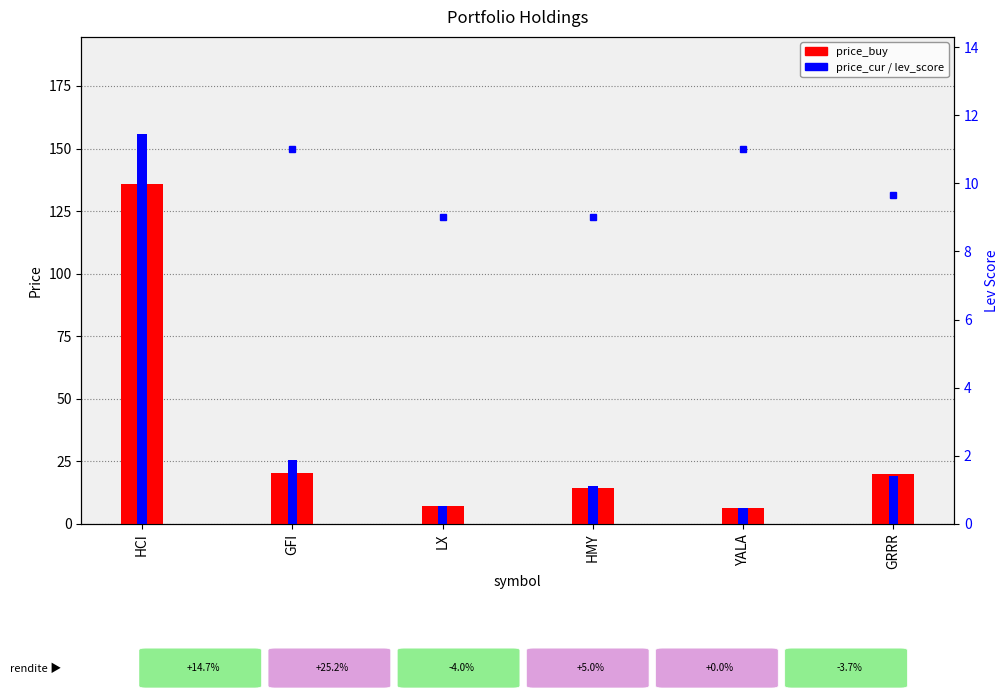

Reading right to left, list all the values displayed in this chart.

price_buy: GRRR=20.1	YALA=6.2	HMY=14.3	LX=7.3	GFI=20.5	HCI=135.8
price_cur: GRRR=19.3	YALA=6.2	HMY=15.0	LX=7.0	GFI=25.7	HCI=155.7
lev_score_marker: GRRR=9.7	YALA=11.0	HMY=9.0	LX=9.0	GFI=11.0	HCI=8.0
lev_score: GRRR=0.0	YALA=0.0	HMY=0.0	LX=0.0	GFI=0.0	HCI=0.0